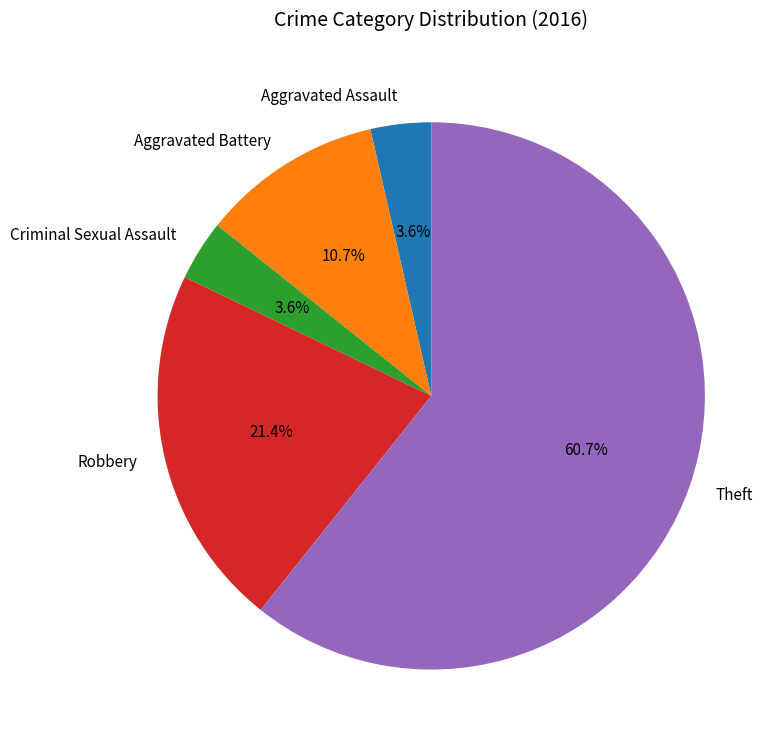

To the nearest percent, what is the combined percentage of Aggravated Assault and Aggravated Battery?

14%